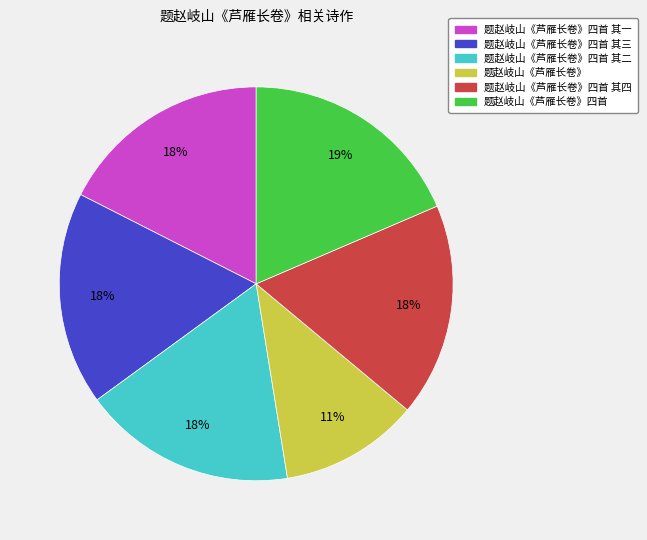

Between 题赵岐山《芦雁长卷》 and 题赵岐山《芦雁长卷》四首 其一, which is larger?

题赵岐山《芦雁长卷》四首 其一